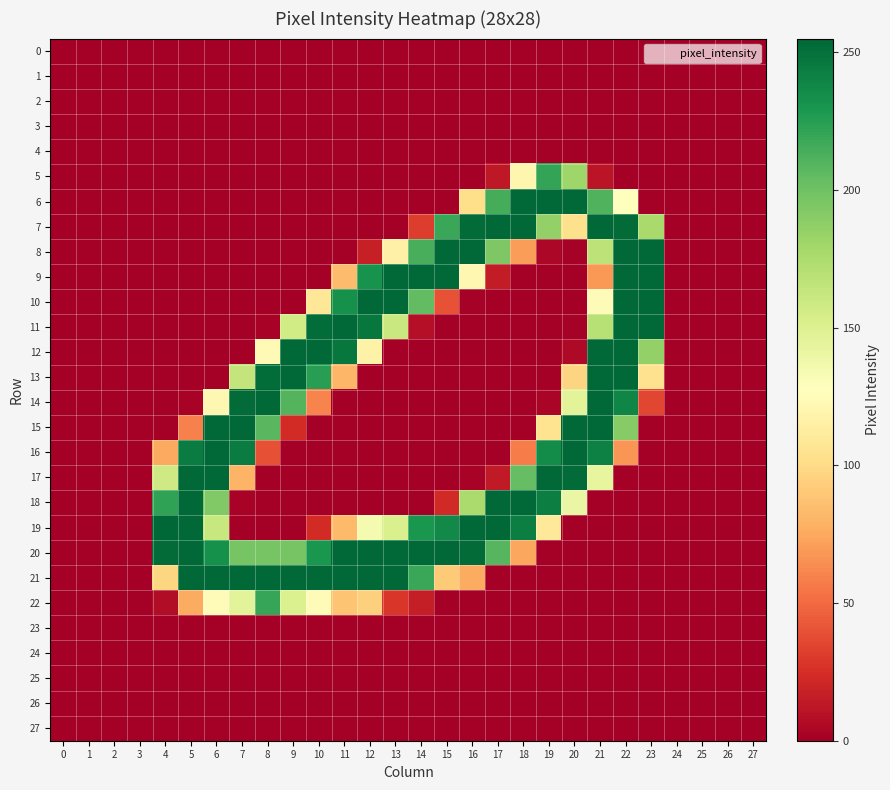

Reading right to left, what are all the values shown in this chart?

0: 27=0	26=0	25=0	24=0	23=0	22=0	21=0	20=0	19=0	18=0	17=0	16=0	15=0	14=0	13=0	12=0	11=0	10=0	9=0	8=0	7=0	6=0	5=0	4=0	3=0	2=0	1=0	0=0
1: 27=0	26=0	25=0	24=0	23=0	22=0	21=0	20=0	19=0	18=0	17=0	16=0	15=0	14=0	13=0	12=0	11=0	10=0	9=0	8=0	7=0	6=0	5=0	4=0	3=0	2=0	1=0	0=0
2: 27=0	26=0	25=0	24=0	23=0	22=0	21=0	20=0	19=0	18=0	17=0	16=0	15=0	14=0	13=0	12=0	11=0	10=0	9=0	8=0	7=0	6=0	5=0	4=0	3=0	2=0	1=0	0=0
3: 27=0	26=0	25=0	24=0	23=0	22=0	21=0	20=0	19=0	18=0	17=0	16=0	15=0	14=0	13=0	12=0	11=0	10=0	9=0	8=0	7=0	6=0	5=0	4=0	3=0	2=0	1=0	0=0
4: 27=0	26=0	25=0	24=0	23=0	22=0	21=0	20=0	19=0	18=0	17=0	16=0	15=0	14=0	13=0	12=0	11=0	10=0	9=0	8=0	7=0	6=0	5=0	4=0	3=0	2=0	1=0	0=0
5: 27=0	26=0	25=0	24=0	23=0	22=0	21=11	20=181	19=221	18=120	17=13	16=0	15=0	14=0	13=0	12=0	11=0	10=0	9=0	8=0	7=0	6=0	5=0	4=0	3=0	2=0	1=0	0=0
6: 27=0	26=0	25=0	24=0	23=0	22=127	21=211	20=254	19=254	18=254	17=215	16=102	15=0	14=0	13=0	12=0	11=0	10=0	9=0	8=0	7=0	6=0	5=0	4=0	3=0	2=0	1=0	0=0
7: 27=0	26=0	25=0	24=0	23=177	22=253	21=254	20=103	19=186	18=254	17=254	16=253	15=219	14=31	13=0	12=0	11=0	10=0	9=0	8=0	7=0	6=0	5=0	4=0	3=0	2=0	1=0	0=0
8: 27=0	26=0	25=0	24=0	23=254	22=254	21=167	20=1	19=4	18=70	17=194	16=254	15=254	14=214	13=116	12=17	11=0	10=0	9=0	8=0	7=0	6=0	5=0	4=0	3=0	2=0	1=0	0=0
9: 27=0	26=0	25=0	24=0	23=254	22=254	21=68	20=0	19=0	18=0	17=15	16=121	15=254	14=254	13=254	12=232	11=84	10=0	9=0	8=0	7=0	6=0	5=0	4=0	3=0	2=0	1=0	0=0
10: 27=0	26=0	25=0	24=0	23=254	22=254	21=124	20=0	19=0	18=0	17=0	16=1	15=40	14=205	13=254	12=254	11=233	10=108	9=0	8=0	7=0	6=0	5=0	4=0	3=0	2=0	1=0	0=0
11: 27=0	26=0	25=0	24=0	23=254	22=254	21=170	20=1	19=0	18=0	17=0	16=0	15=0	14=8	13=161	12=247	11=254	10=252	9=157	8=2	7=0	6=0	5=0	4=0	3=0	2=0	1=0	0=0
12: 27=0	26=0	25=0	24=0	23=186	22=254	21=254	20=5	19=0	18=0	17=0	16=0	15=0	14=0	13=0	12=117	11=247	10=254	9=254	8=123	7=0	6=0	5=0	4=0	3=0	2=0	1=0	0=0
13: 27=0	26=0	25=0	24=0	23=104	22=254	21=254	20=96	19=0	18=0	17=0	16=0	15=0	14=0	13=0	12=0	11=81	10=225	9=254	8=252	7=164	6=0	5=0	4=0	3=0	2=0	1=0	0=0
14: 27=0	26=0	25=0	24=0	23=35	22=239	21=254	20=146	19=3	18=0	17=0	16=0	15=0	14=0	13=0	12=0	11=0	10=60	9=210	8=254	7=253	6=121	5=2	4=0	3=0	2=0	1=0	0=0
15: 27=0	26=0	25=0	24=0	23=0	22=191	21=254	20=254	19=105	18=0	17=0	16=0	15=0	14=0	13=0	12=0	11=0	10=0	9=23	8=208	7=254	6=254	5=59	4=0	3=0	2=0	1=0	0=0
16: 27=0	26=0	25=0	24=0	23=0	22=67	21=242	20=254	19=236	18=57	17=0	16=0	15=0	14=0	13=0	12=0	11=0	10=0	9=0	8=39	7=244	6=254	5=244	4=75	3=0	2=0	1=0	0=0
17: 27=0	26=0	25=0	24=0	23=0	22=0	21=143	20=253	19=254	18=204	17=14	16=2	15=0	14=0	13=0	12=0	11=0	10=0	9=0	8=0	7=80	6=254	5=254	4=158	3=0	2=0	1=0	0=0
18: 27=0	26=0	25=0	24=0	23=0	22=0	21=0	20=141	19=243	18=254	17=254	16=176	15=22	14=0	13=0	12=0	11=0	10=0	9=0	8=0	7=2	6=193	5=254	4=222	3=0	2=0	1=0	0=0
19: 27=0	26=0	25=0	24=0	23=0	22=0	21=0	20=0	19=110	18=243	17=254	16=254	15=237	14=230	13=152	12=134	11=83	10=23	9=0	8=0	7=0	6=162	5=254	4=255	3=0	2=0	1=0	0=0
20: 27=0	26=0	25=0	24=0	23=0	22=0	21=0	20=0	19=0	18=74	17=209	16=253	15=254	14=254	13=254	12=254	11=254	10=230	9=197	8=197	7=197	6=233	5=254	4=253	3=0	2=0	1=0	0=0
21: 27=0	26=0	25=0	24=0	23=0	22=0	21=0	20=0	19=0	18=0	17=0	16=76	15=91	14=219	13=254	12=254	11=254	10=254	9=254	8=254	7=254	6=254	5=254	4=97	3=0	2=0	1=0	0=0
22: 27=0	26=0	25=0	24=0	23=0	22=0	21=0	20=0	19=0	18=0	17=0	16=0	15=0	14=16	13=28	12=94	11=88	10=125	9=151	8=220	7=146	6=125	5=76	4=7	3=0	2=0	1=0	0=0
23: 27=0	26=0	25=0	24=0	23=0	22=0	21=0	20=0	19=0	18=0	17=0	16=0	15=0	14=0	13=0	12=0	11=0	10=0	9=0	8=0	7=0	6=0	5=0	4=0	3=0	2=0	1=0	0=0
24: 27=0	26=0	25=0	24=0	23=0	22=0	21=0	20=0	19=0	18=0	17=0	16=0	15=0	14=0	13=0	12=0	11=0	10=0	9=0	8=0	7=0	6=0	5=0	4=0	3=0	2=0	1=0	0=0
25: 27=0	26=0	25=0	24=0	23=0	22=0	21=0	20=0	19=0	18=0	17=0	16=0	15=0	14=0	13=0	12=0	11=0	10=0	9=0	8=0	7=0	6=0	5=0	4=0	3=0	2=0	1=0	0=0
26: 27=0	26=0	25=0	24=0	23=0	22=0	21=0	20=0	19=0	18=0	17=0	16=0	15=0	14=0	13=0	12=0	11=0	10=0	9=0	8=0	7=0	6=0	5=0	4=0	3=0	2=0	1=0	0=0
27: 27=0	26=0	25=0	24=0	23=0	22=0	21=0	20=0	19=0	18=0	17=0	16=0	15=0	14=0	13=0	12=0	11=0	10=0	9=0	8=0	7=0	6=0	5=0	4=0	3=0	2=0	1=0	0=0